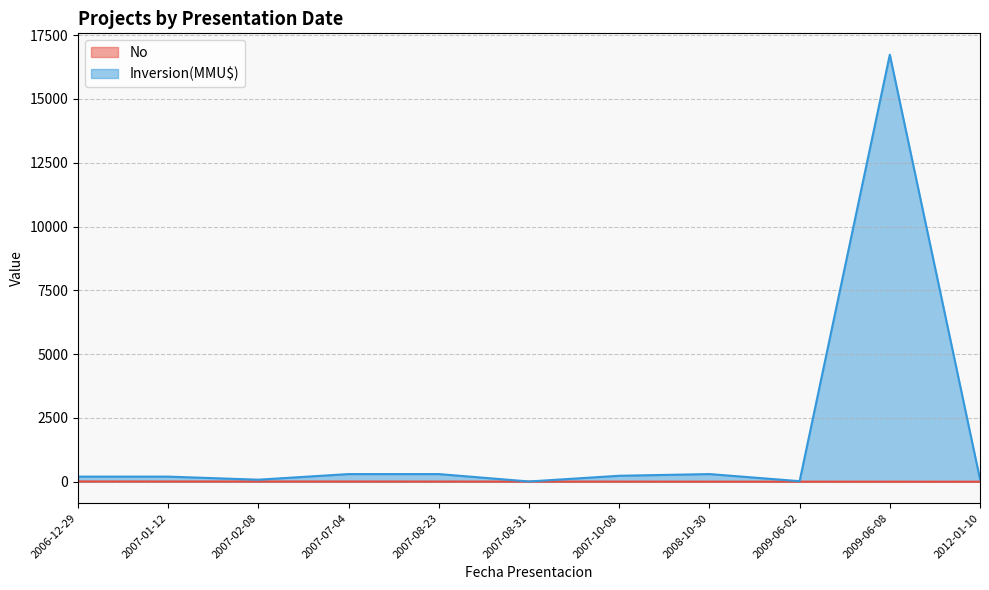

The Inversion(MMU$) series shows 200 at 2007-01-12. True or false?

True